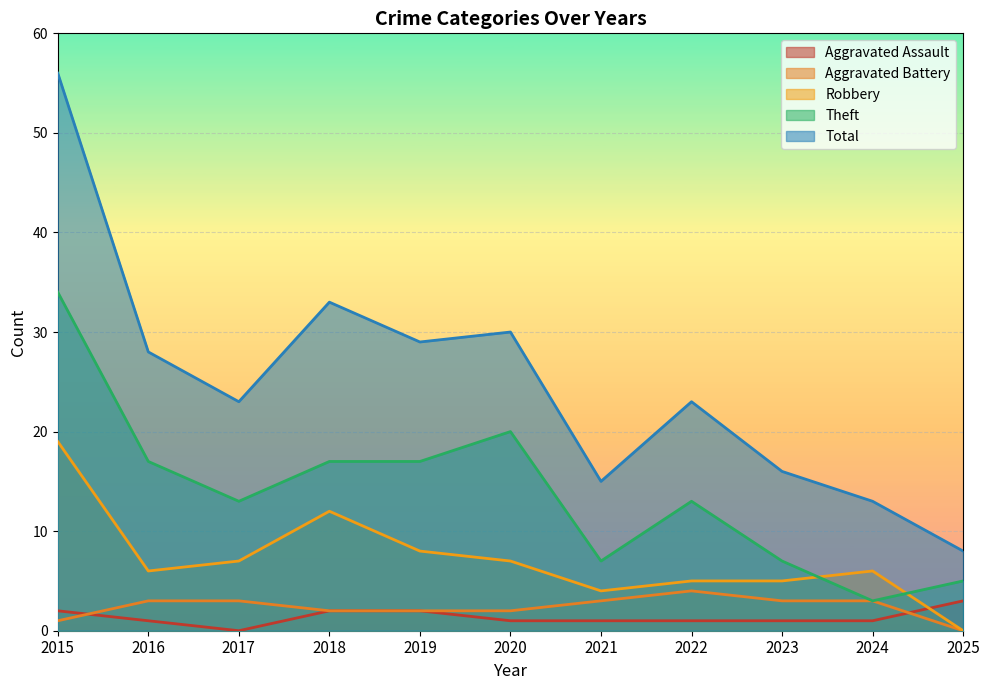

Count the number of data series in this chart.

5